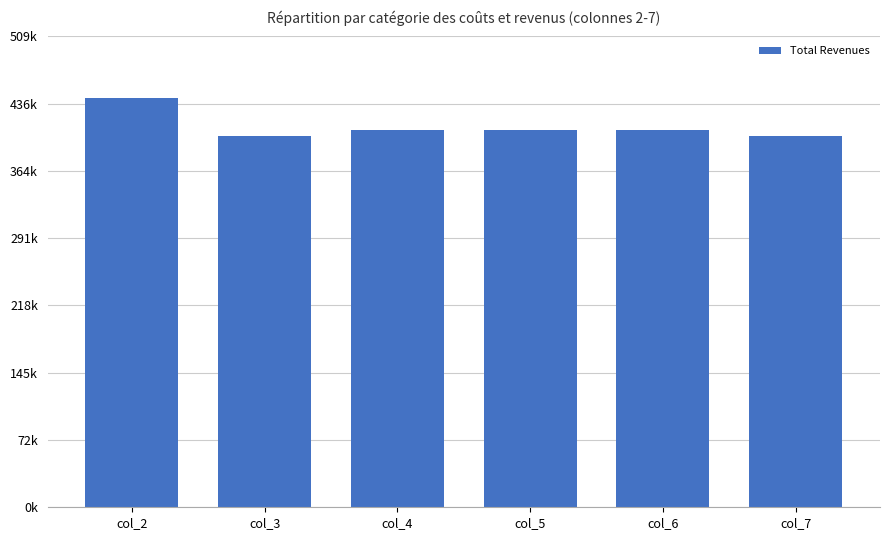

Rank the categories by value from lowest to highest.

col_3, col_7, col_4, col_5, col_6, col_2